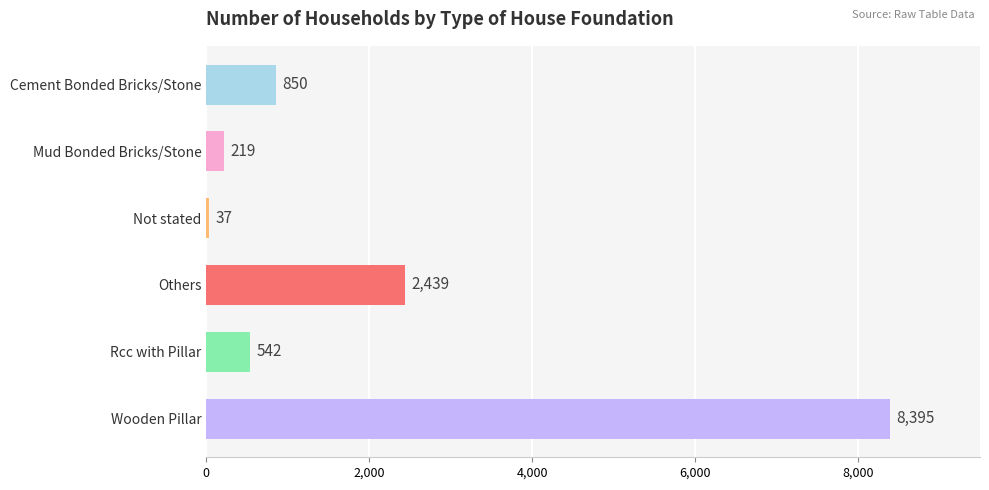

How many values are below 850?

3